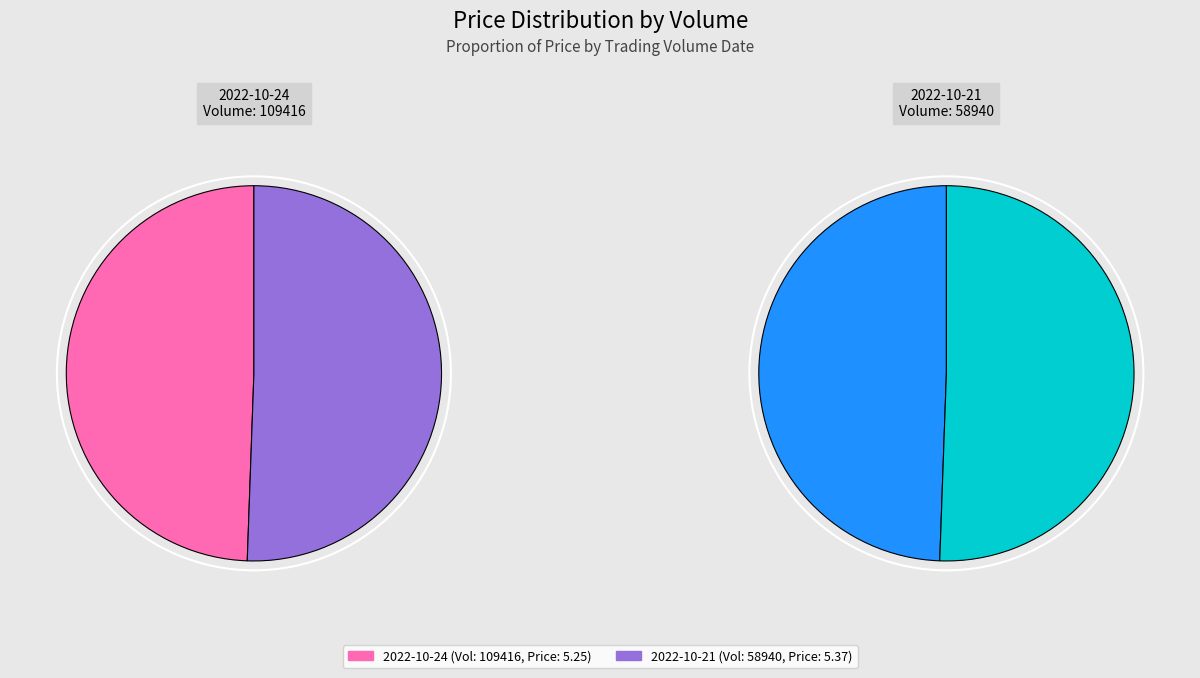

What is the smallest slice in the pie chart?

109416